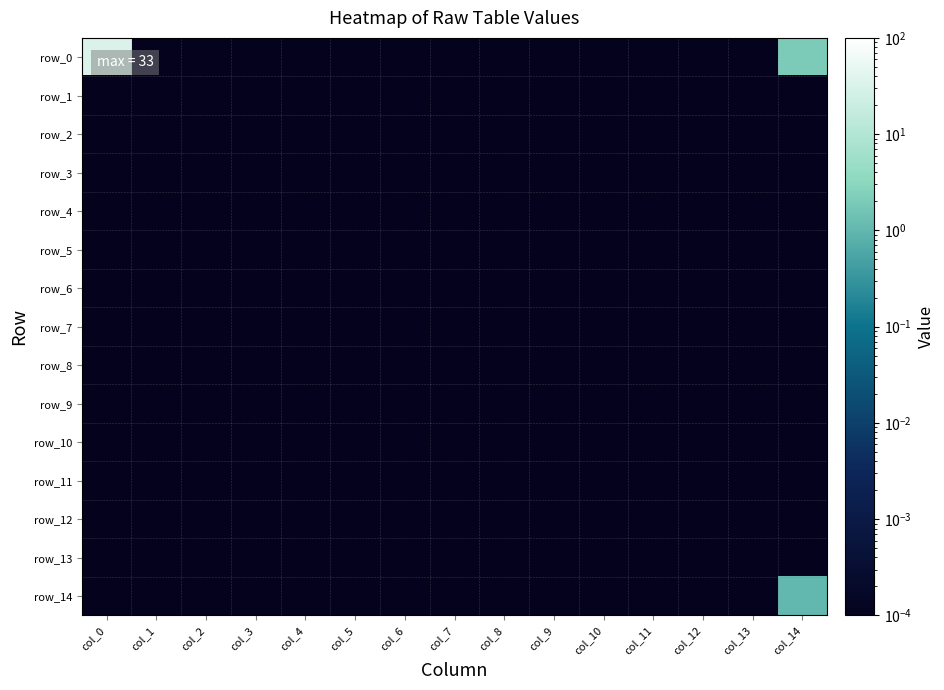

What is the total value across all series at col_14?

3.0